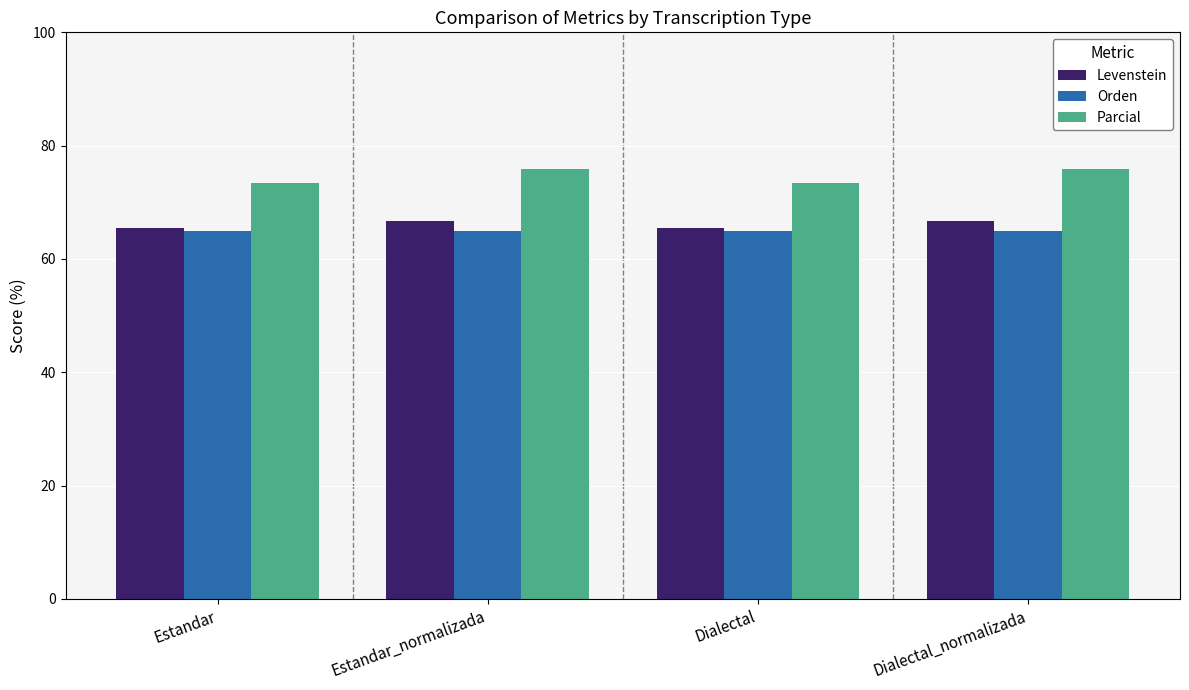

What is the minimum value for Orden?

65.0